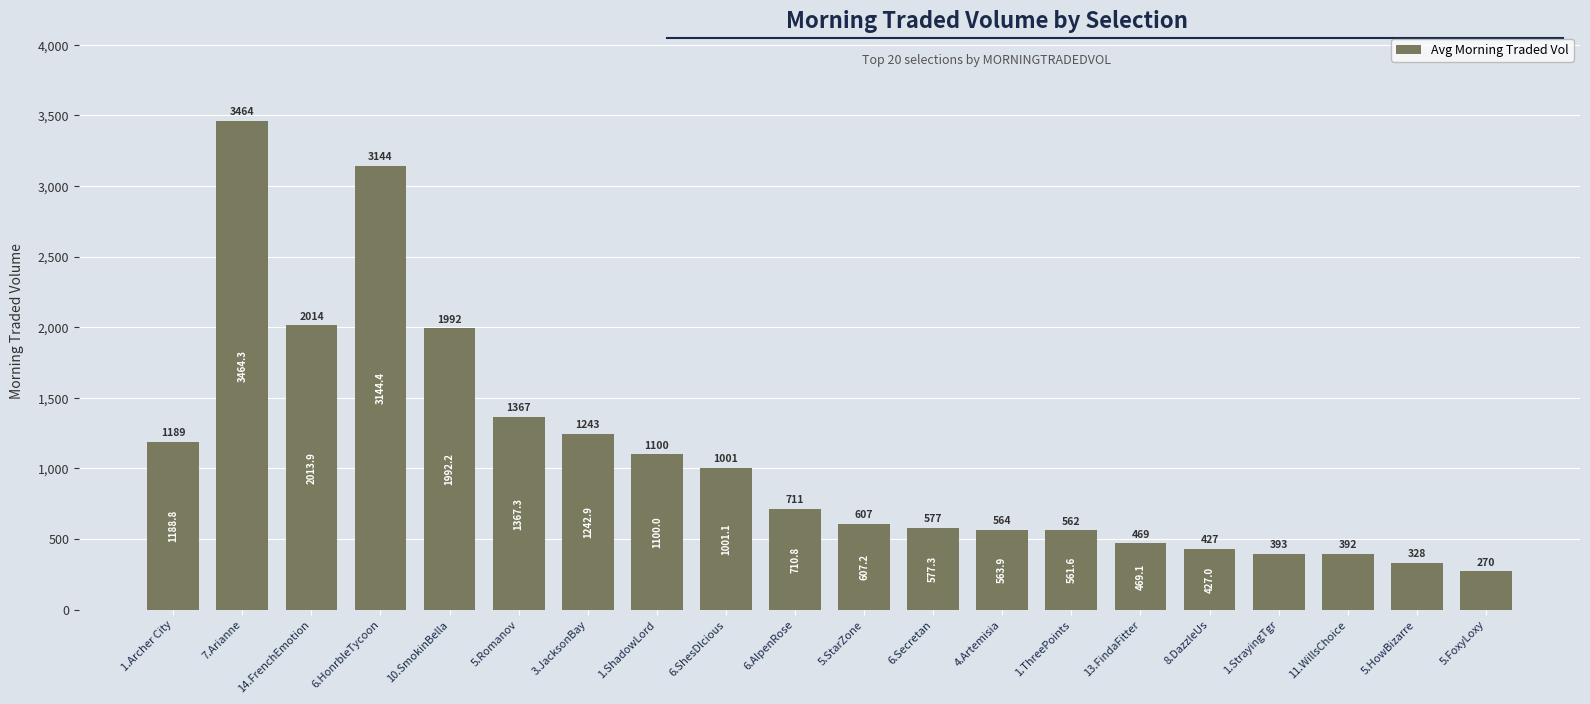

Count the number of categories in the chart.

20